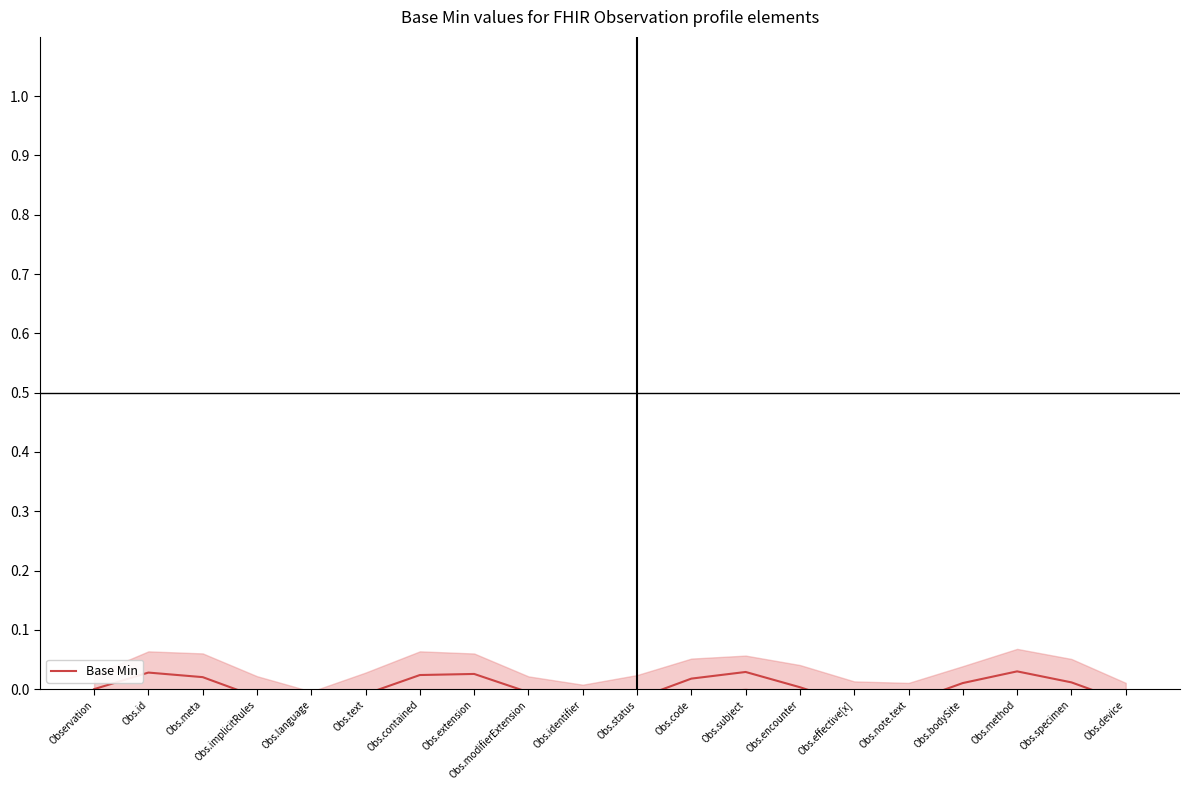

Where is the first local maximum?

Obs.id